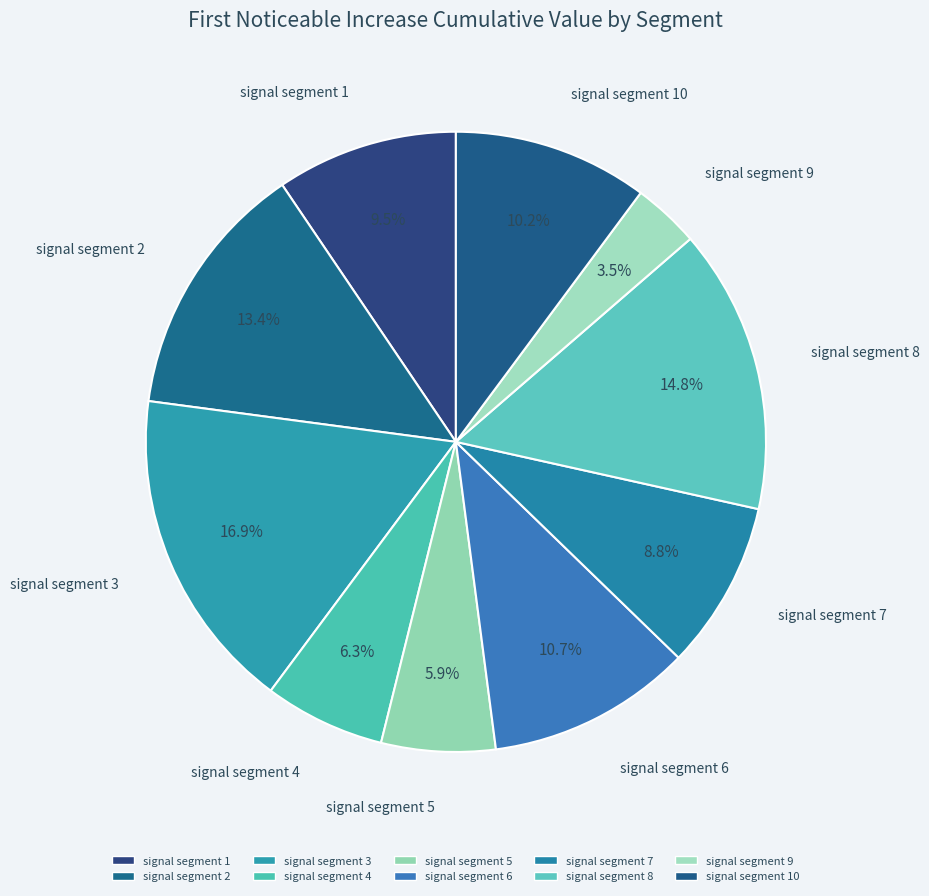

Is signal segment 2 the majority of the pie?

No